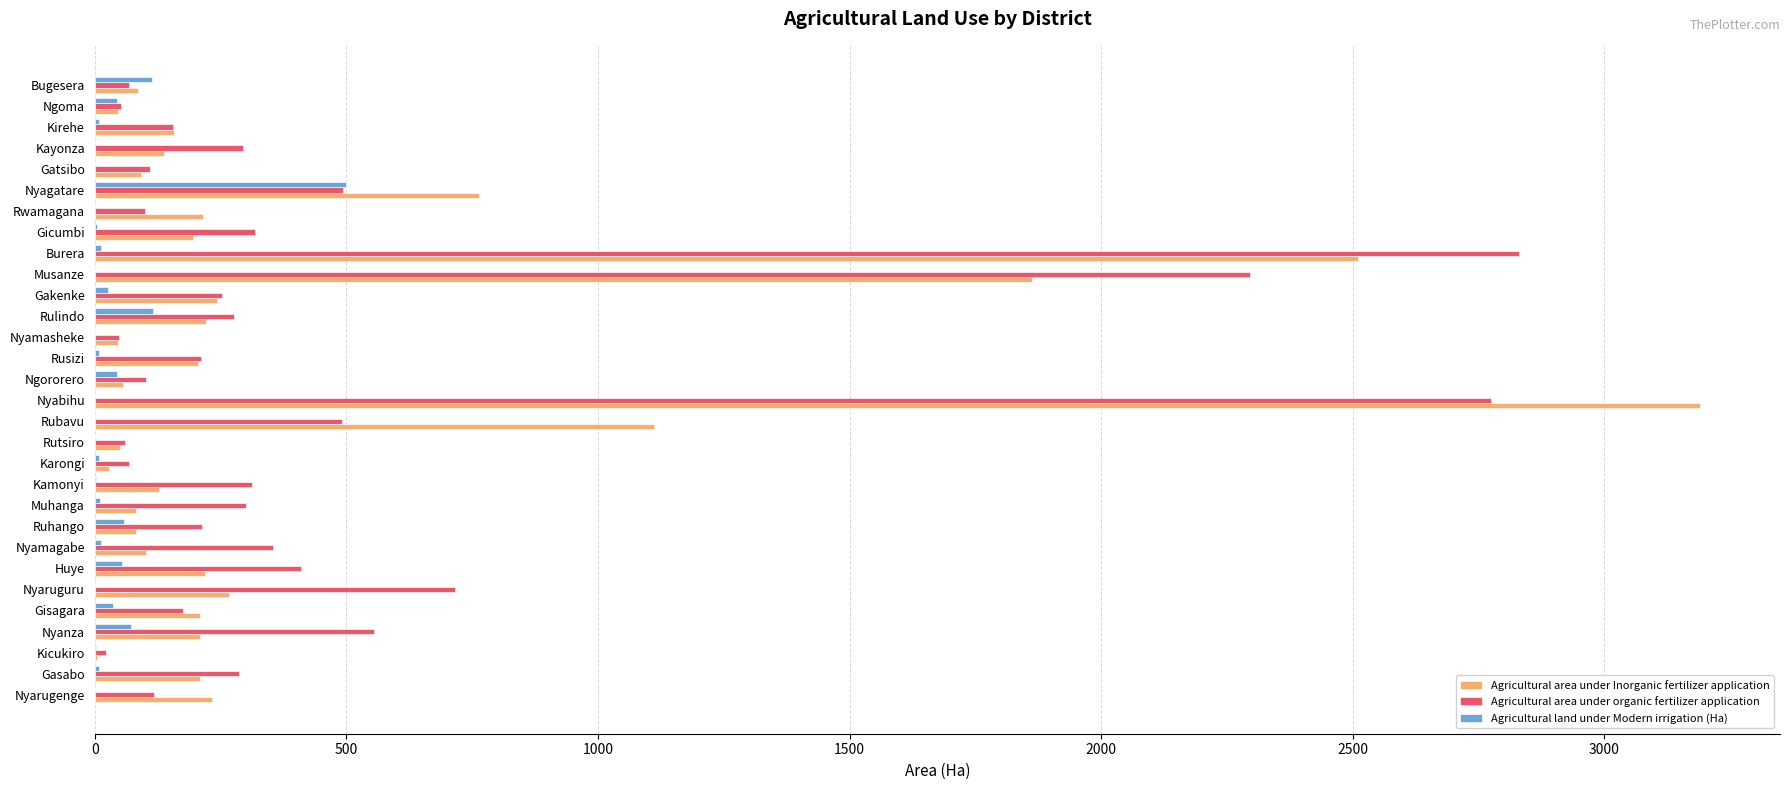

What is the greatest value displayed?

3189.6